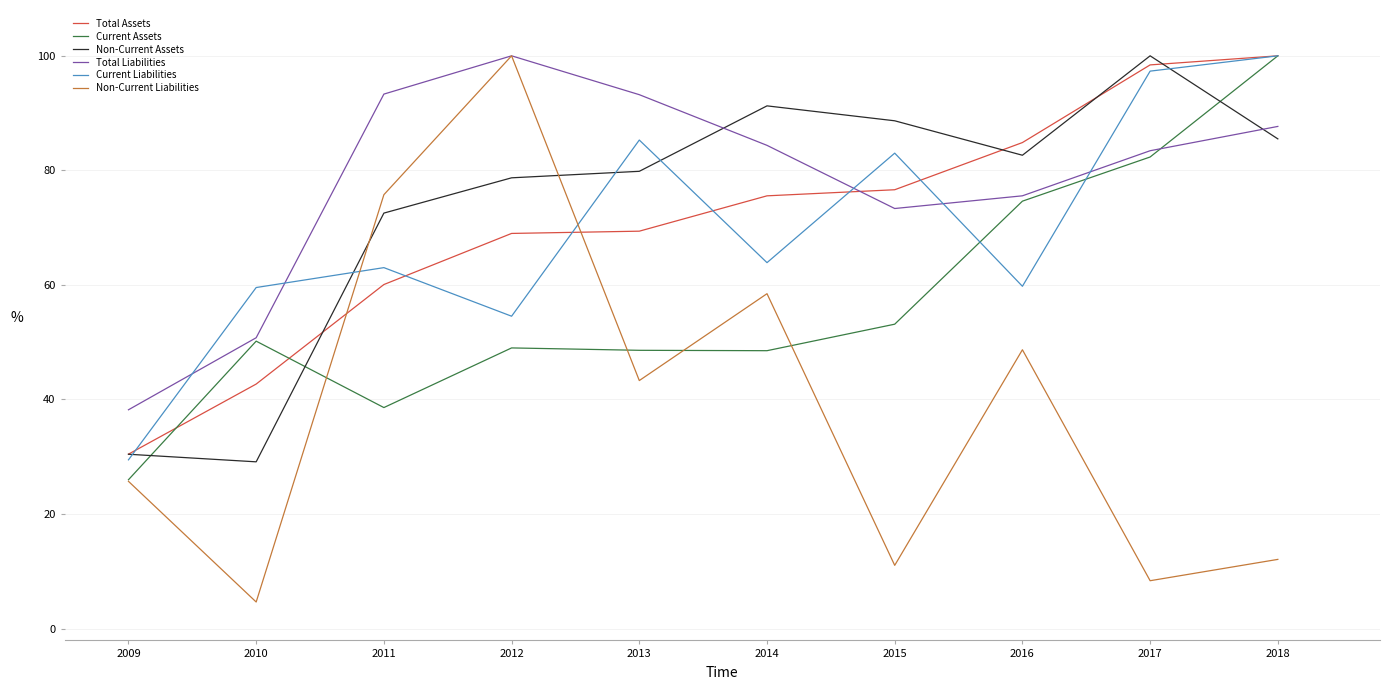

Which series ends up on top after the final intersection of Total Liabilities and Current Liabilities?

Current Liabilities